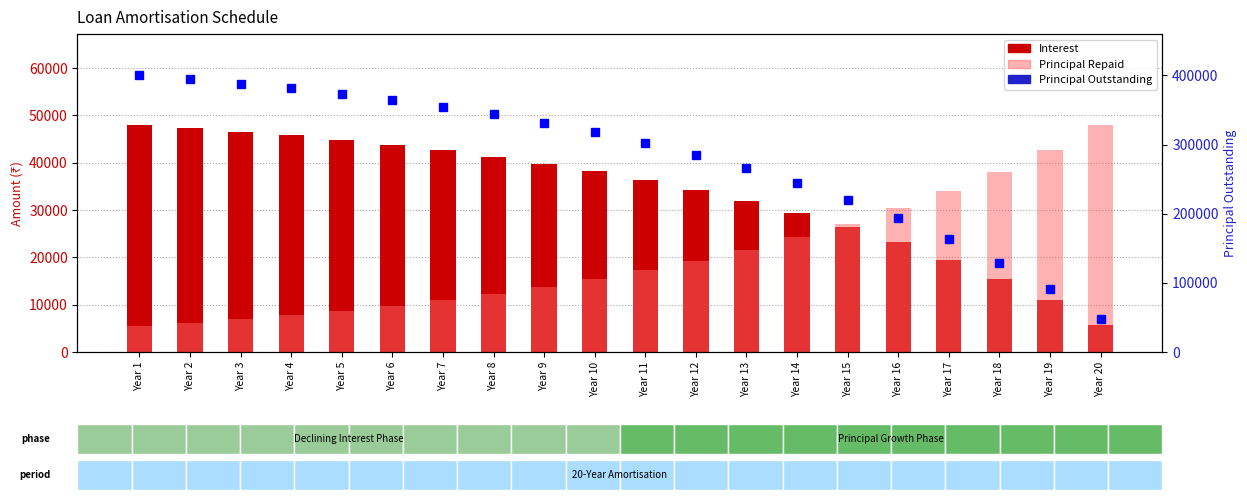

At Year 13, list the series in order from smallest to largest.

Principal Repaid, Interest, Principal Outstanding